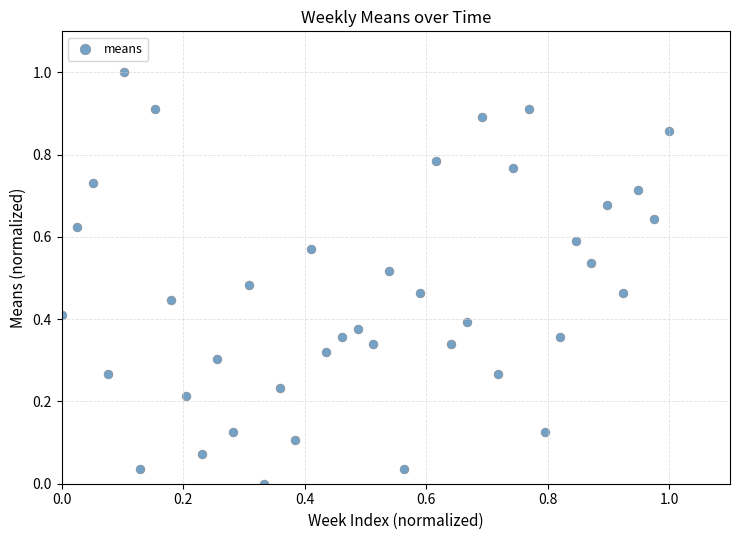

What is the range of X values (max minus min)?

1.0